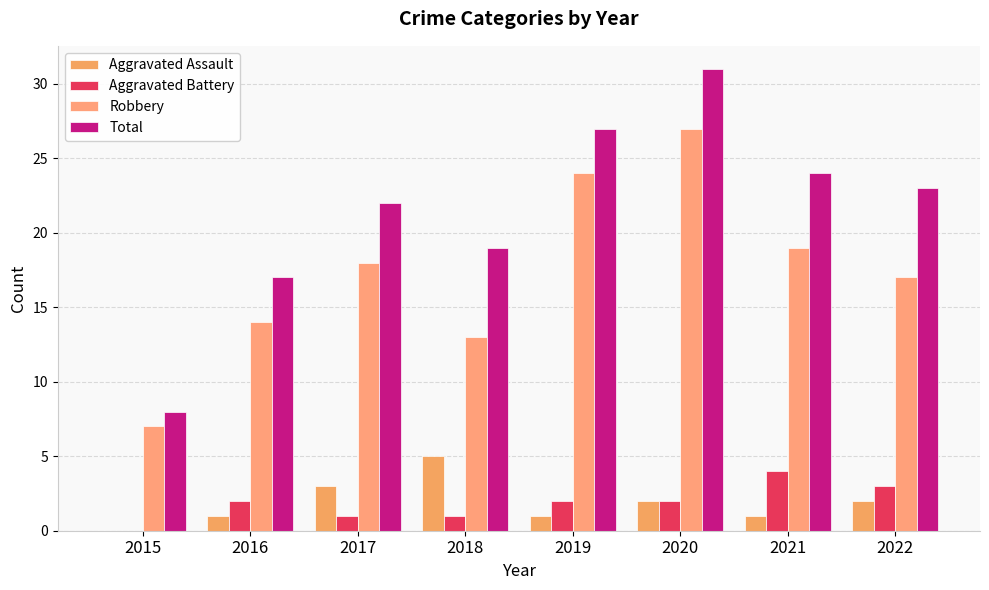

The Aggravated Assault series shows 1 at 2021. True or false?

True